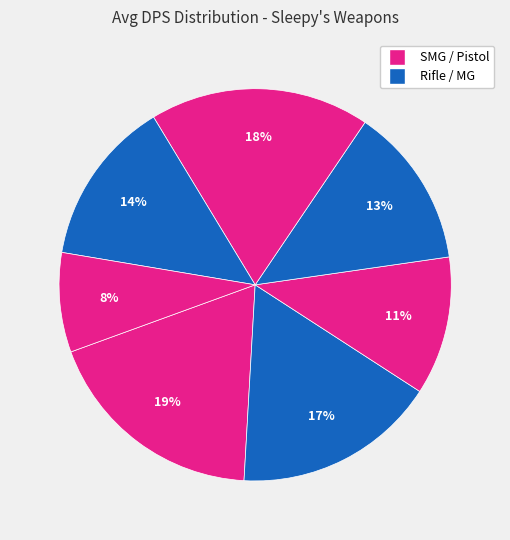

How many slices are in this pie chart?

7